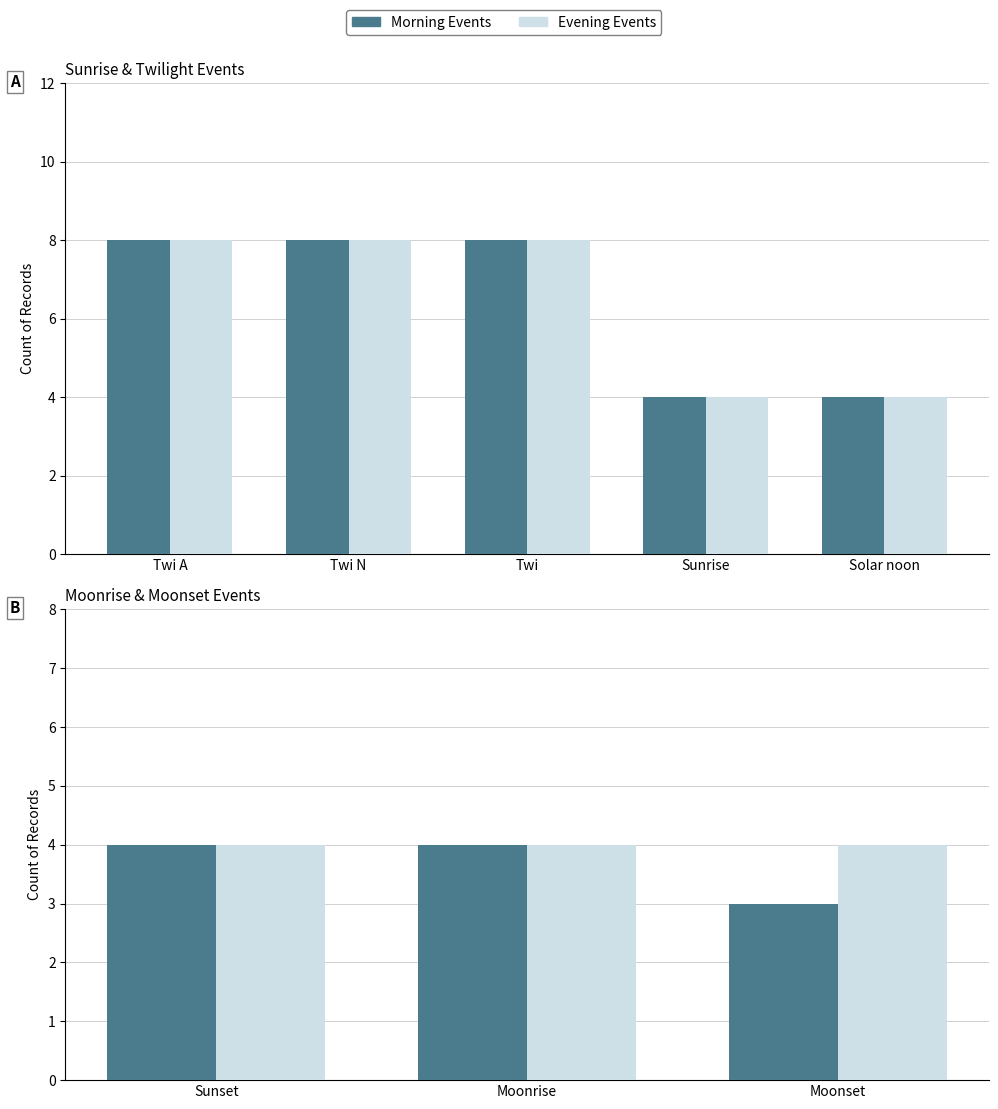

What is the label of the 3rd bar from the left?

Moonset